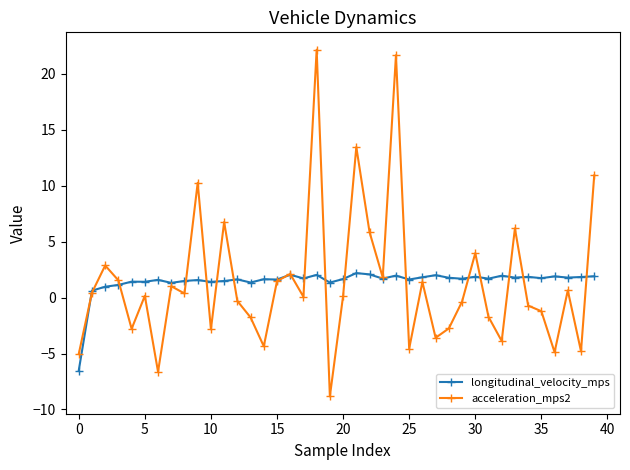

Which series has the largest range (max minus min)?

acceleration_mps2